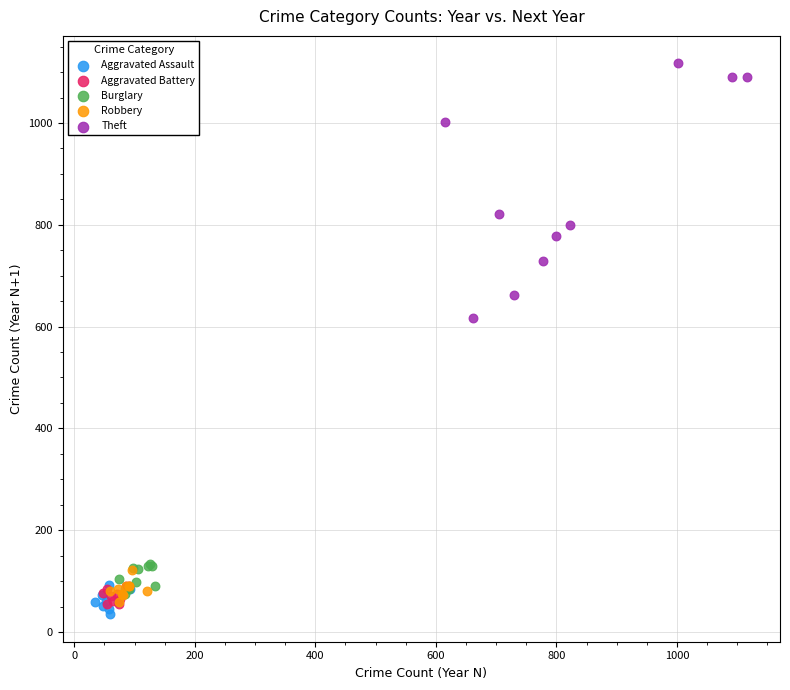

Which series has the largest Y range (max minus min)?

Theft